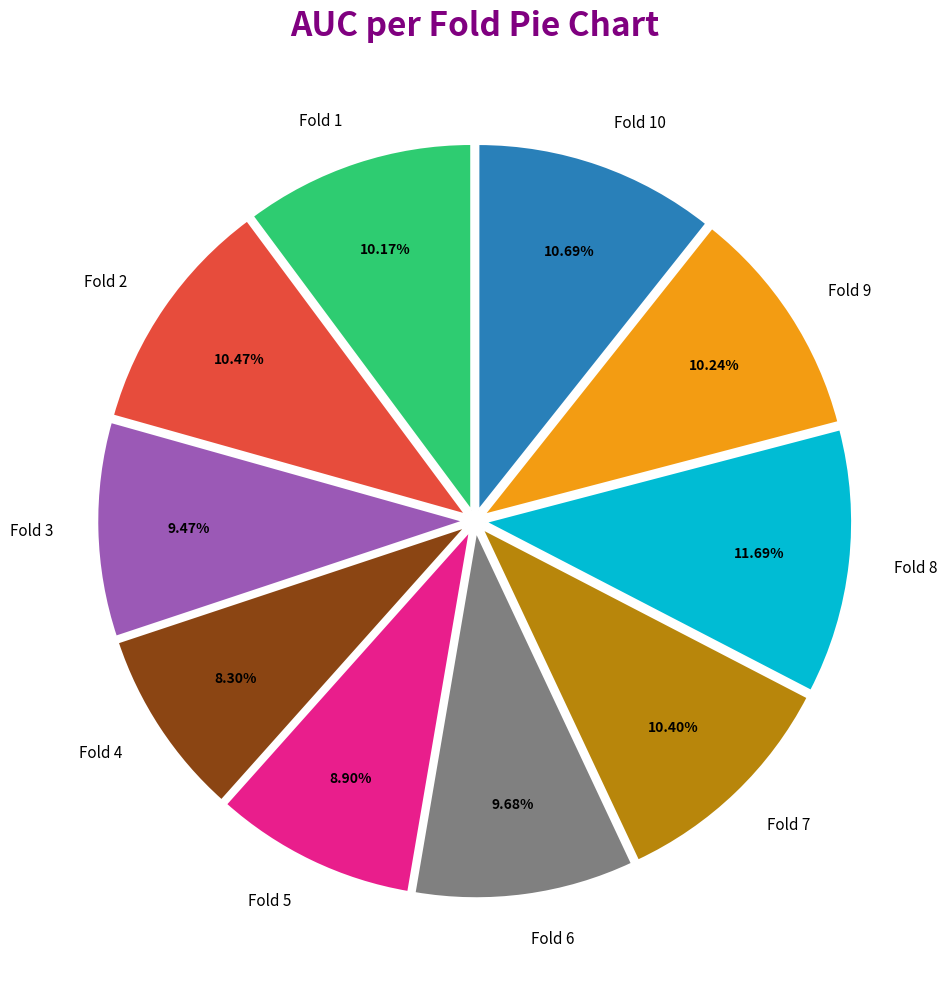

To the nearest percent, what is the difference between the largest and smallest slice percentages?

3%